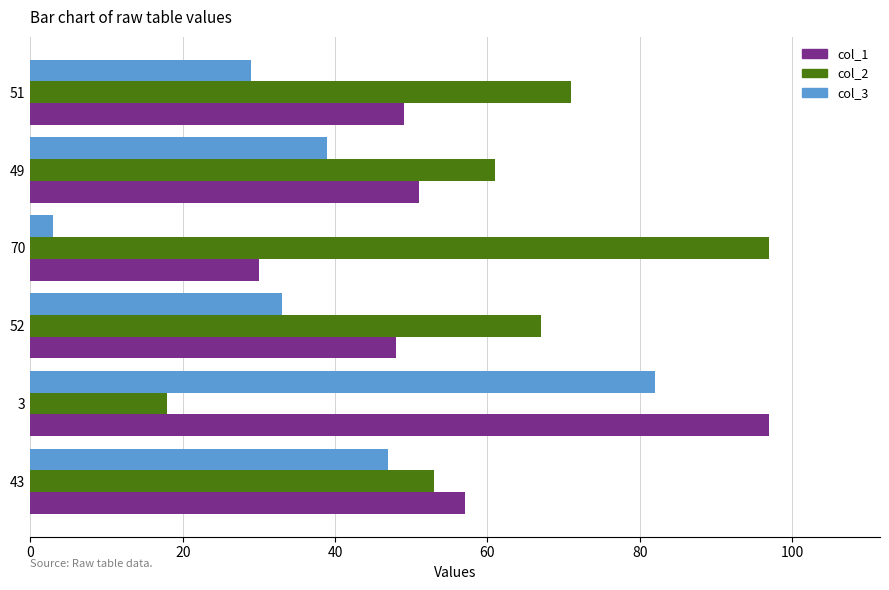

At 49, list the series in order from smallest to largest.

col_3, col_1, col_2